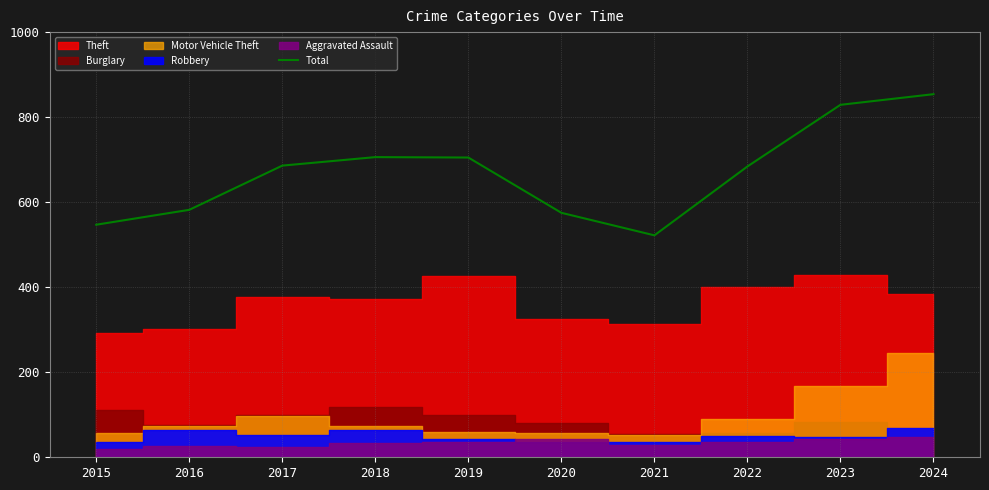

Is it true that Total equals 684 at 2022?

True